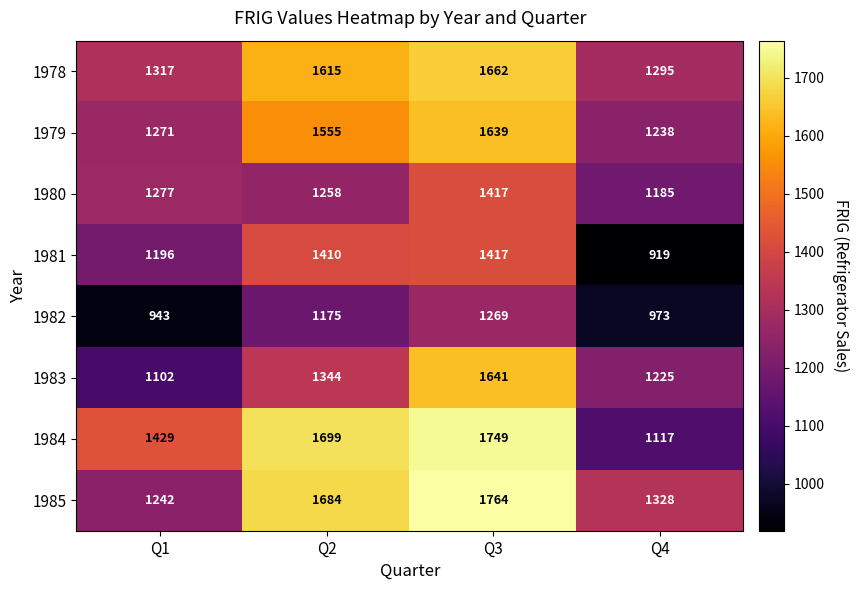

At which category is the sum across all series the highest?

Q3